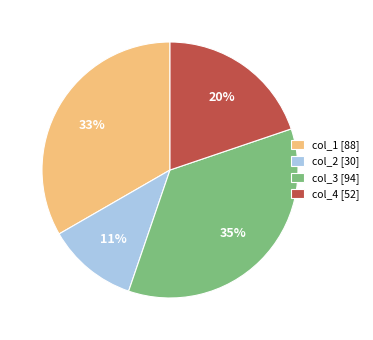

What is the ratio of the value at col_2 [30] to the value at col_1 [88]?

0.3